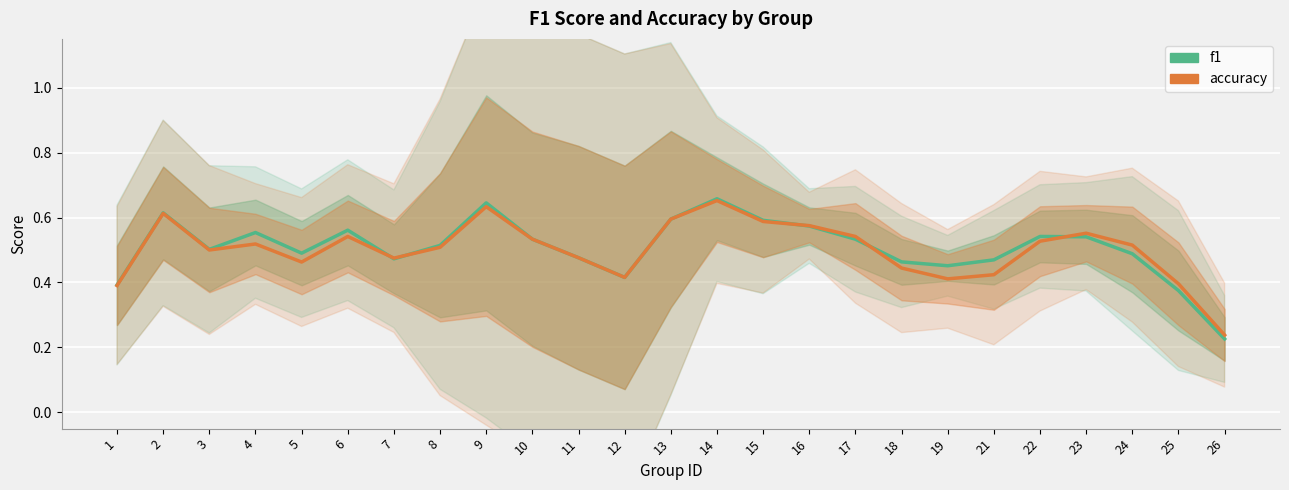

Between 14 and 15, which series saw the biggest shift?

f1